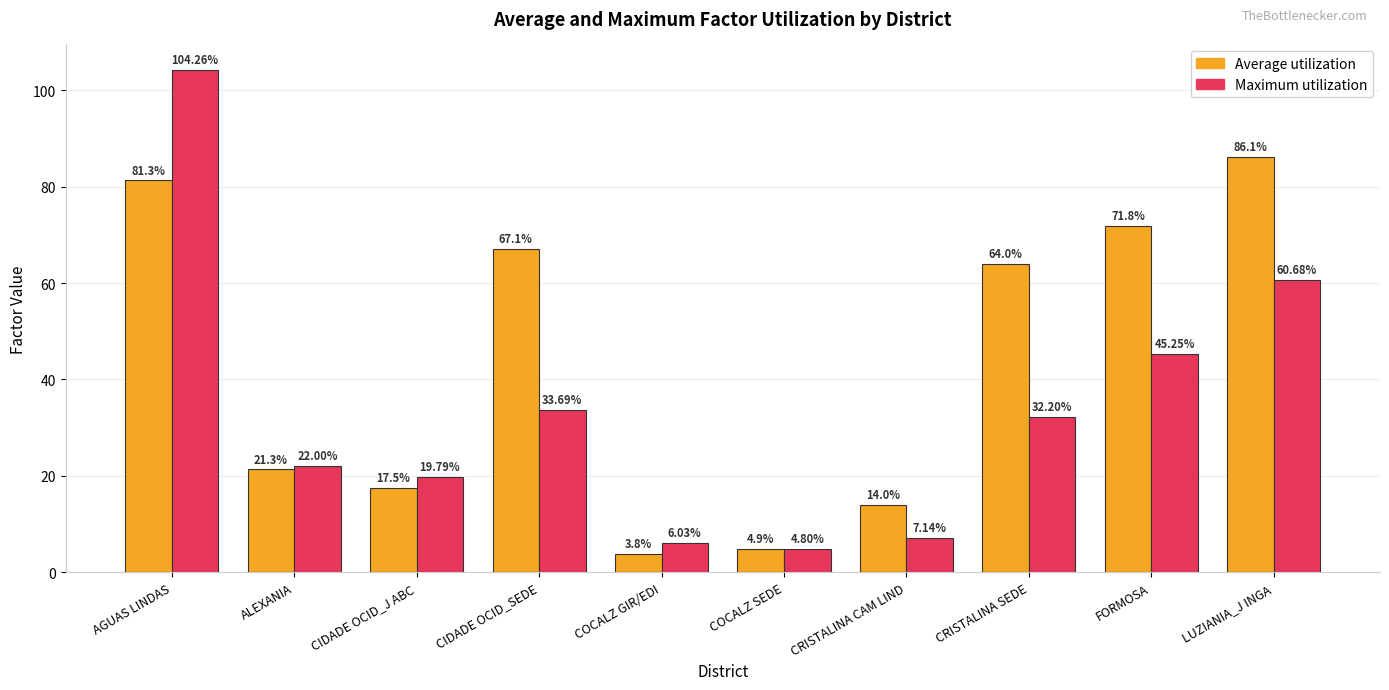

Which series has the widest spread of values?

Maximum utilization